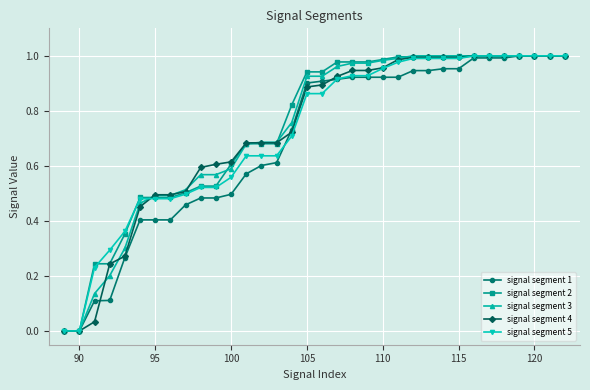

What is the value of the signal segment 2 point at the 20th from the left?

1.0